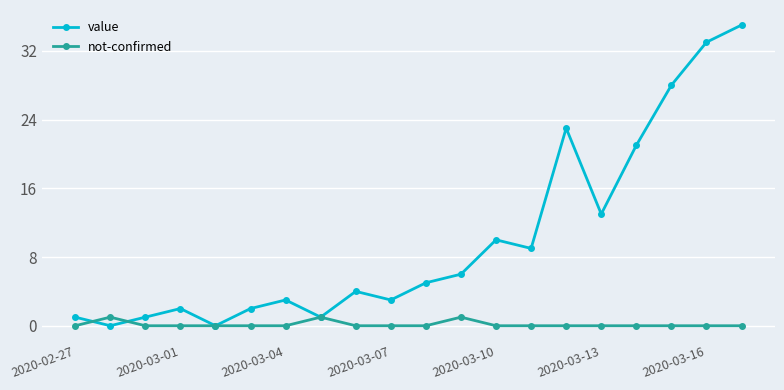

What is the average value of the value series?

10